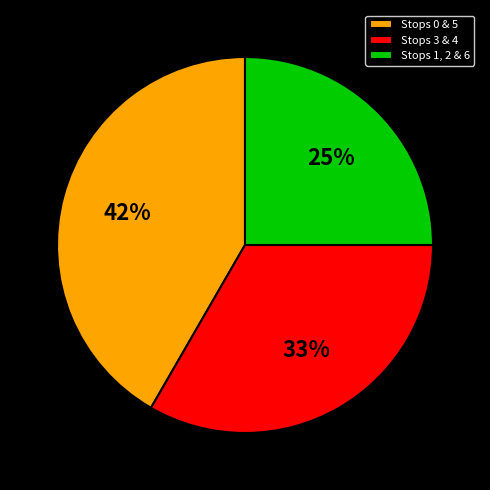

To the nearest percent, what is the average slice percentage?

33%